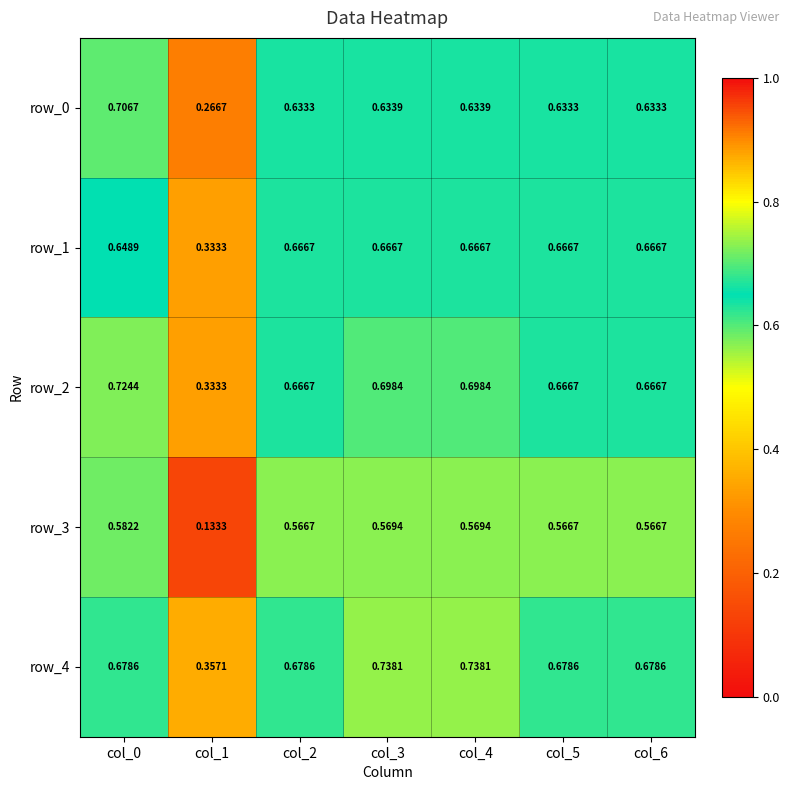

Is the value of row_0 at col_2 greater than the value of row_3 at col_1?

Yes